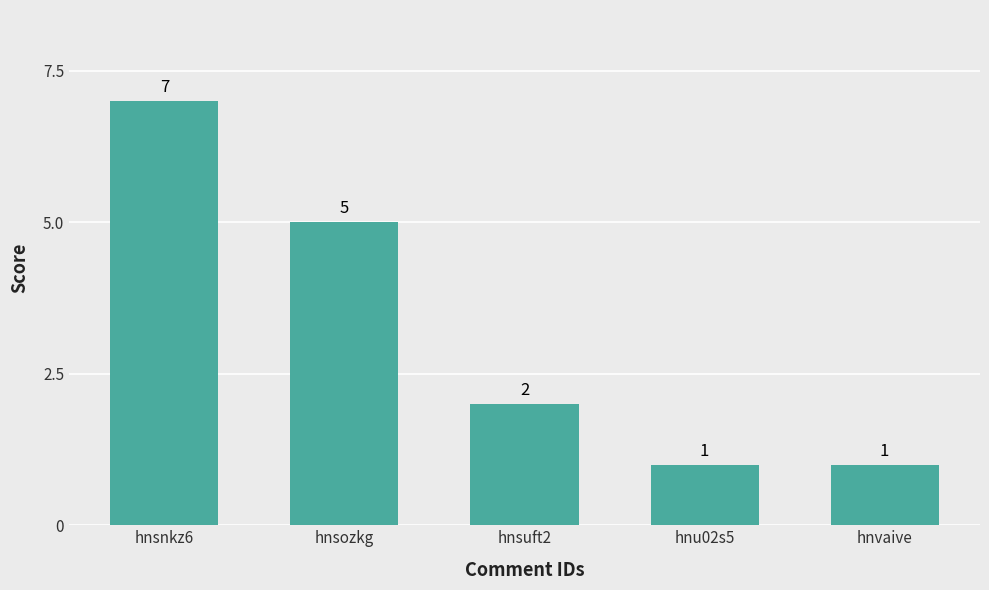

What is the difference between the maximum and minimum values?

6